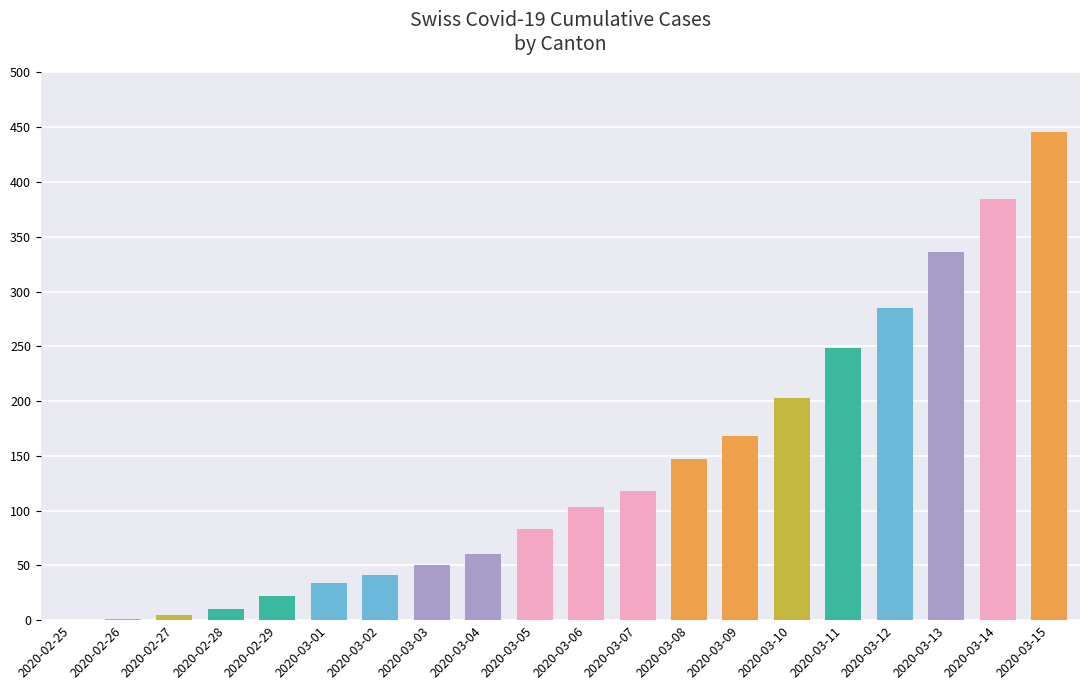

True or false: the data shows 50 at 2020-03-03.

True